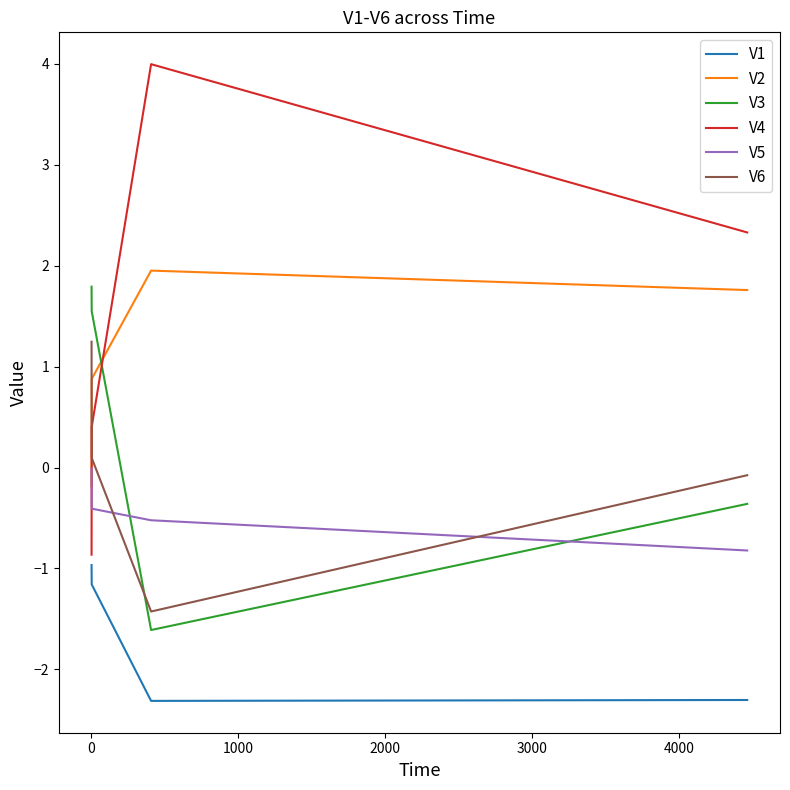

Which series has the largest total across all categories?

V4